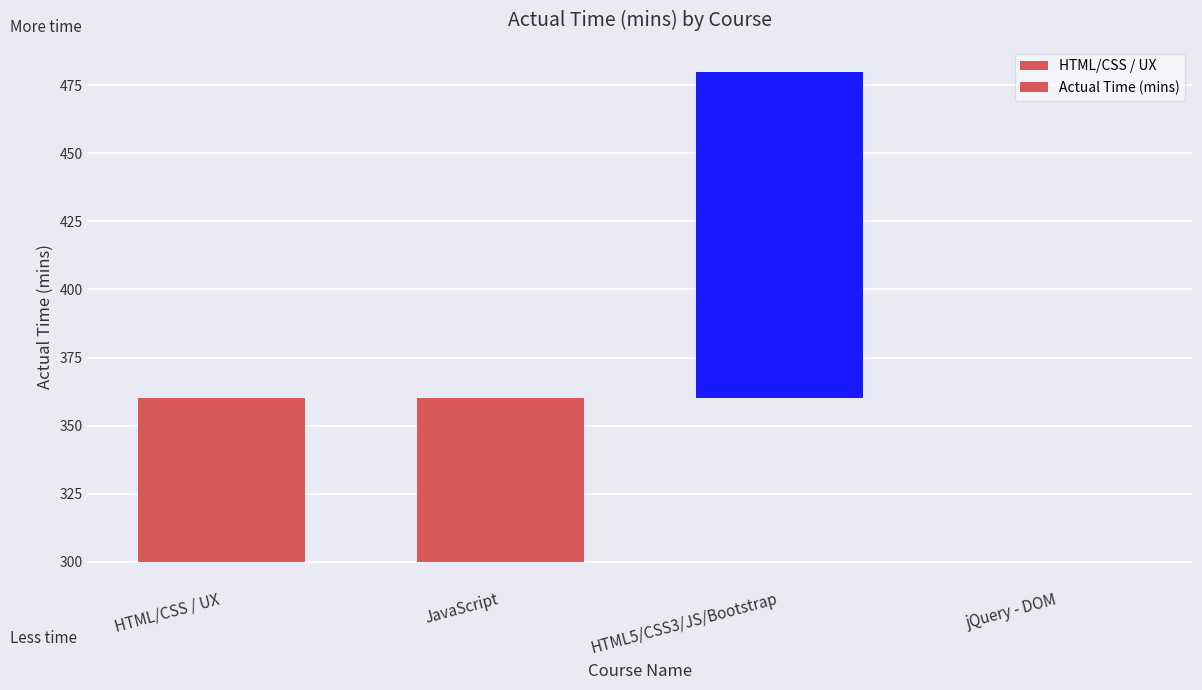

List the labels in order of value, smallest first.

HTML/CSS / UX, JavaScript, jQuery - DOM, HTML5/CSS3/JS/Bootstrap